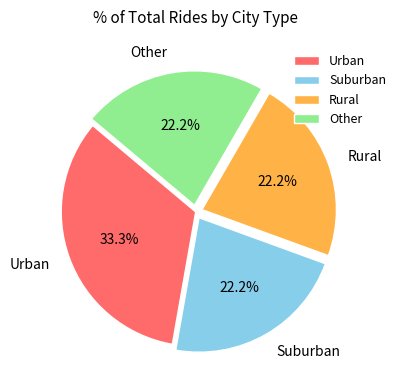

Which has a higher value, Other or Urban?

Urban